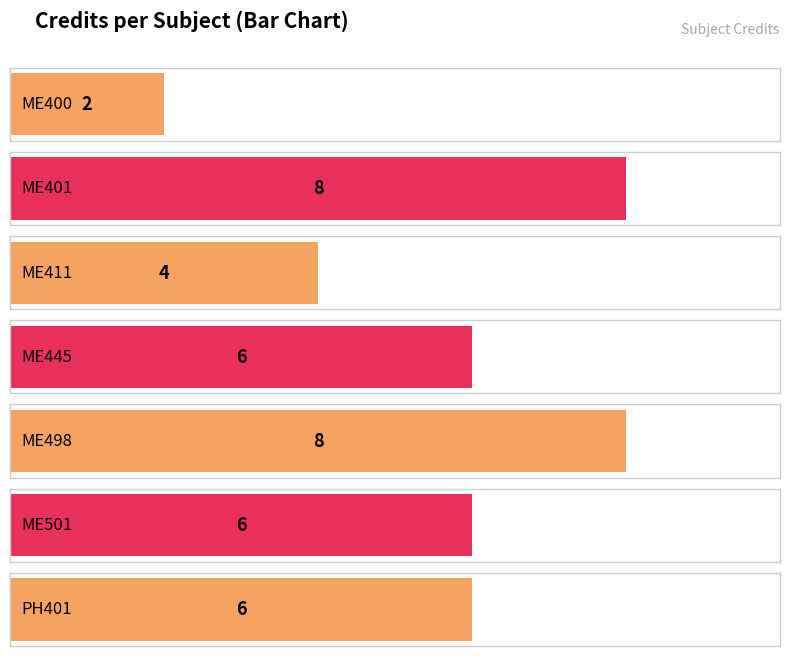

Rank the categories by value from highest to lowest.

ME401, ME498, ME445, ME501, PH401, ME411, ME400